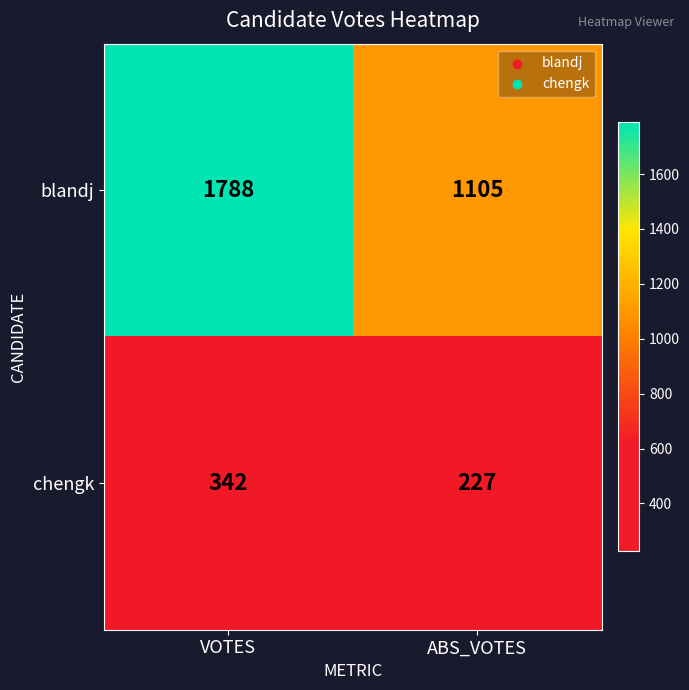

Reading right to left, list all the values displayed in this chart.

blandj: ABS_VOTES=1105	VOTES=1788
chengk: ABS_VOTES=227	VOTES=342